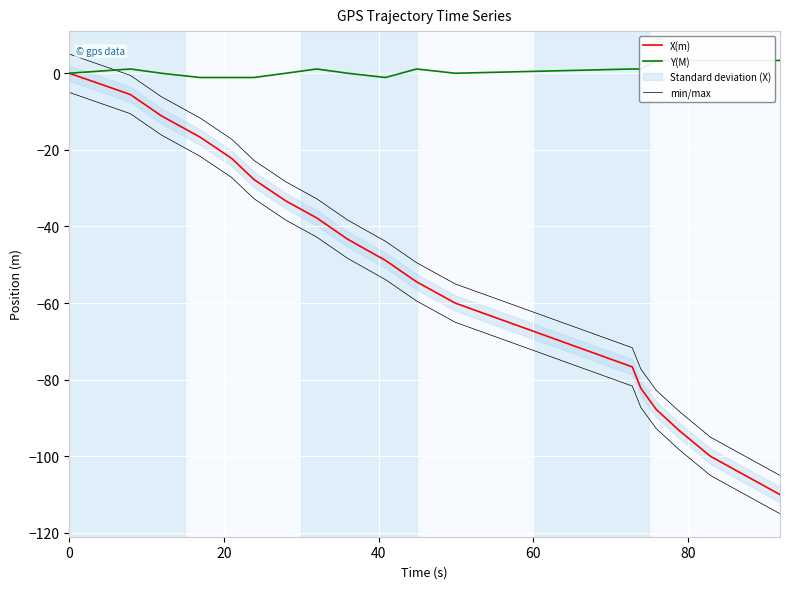

Which series has the largest range (max minus min)?

X(m)